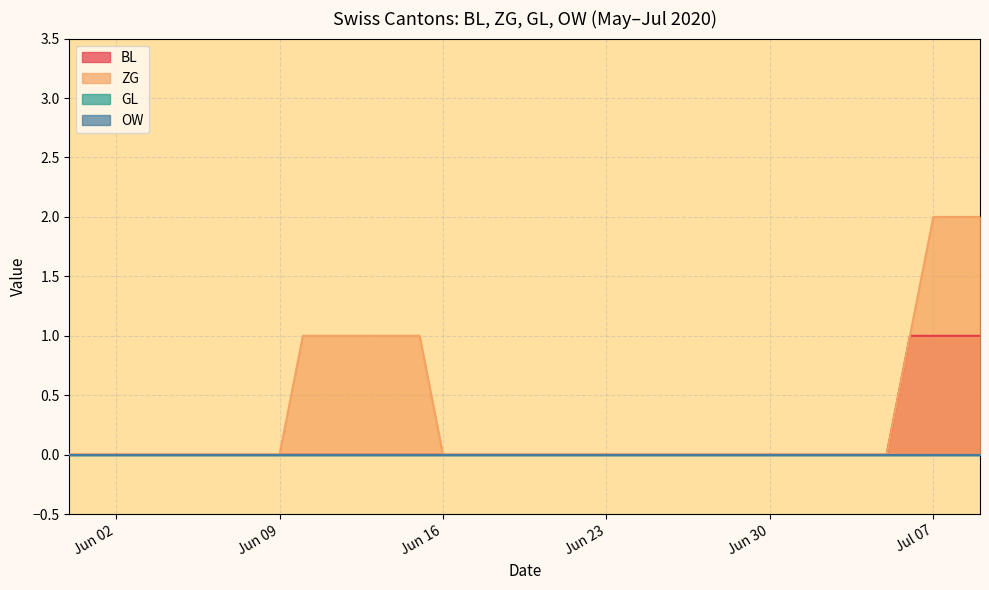

True or false: BL and ZG intersect in this chart.

False